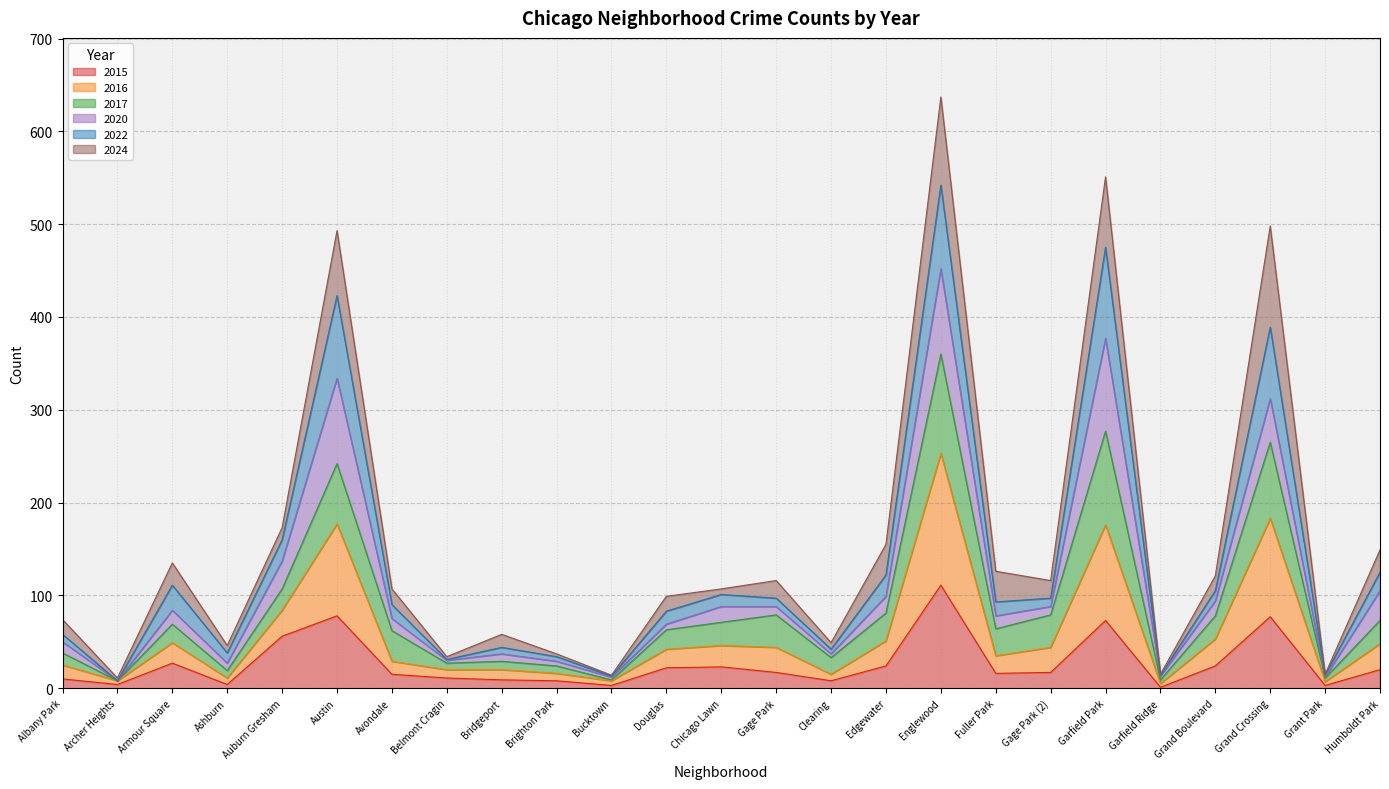

What is the total value across all series at Edgewater?

155